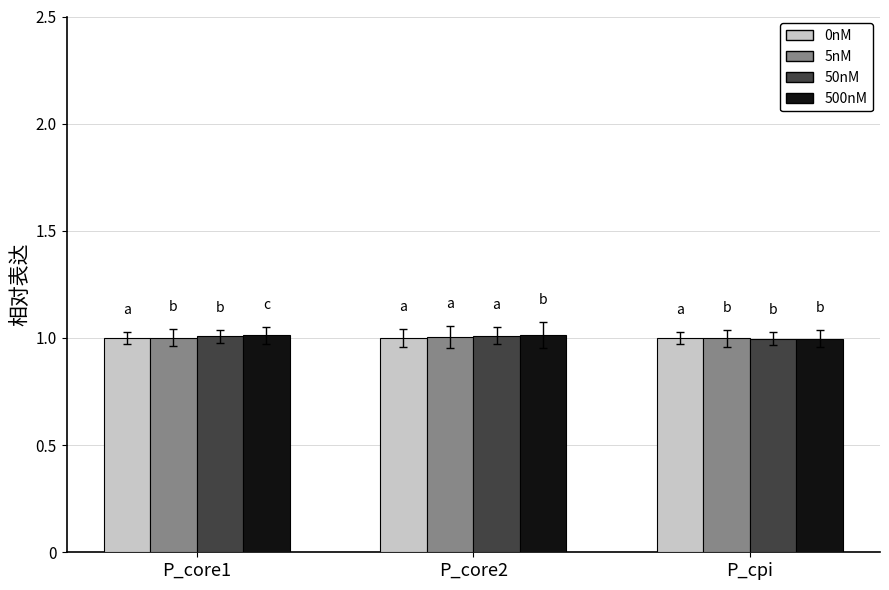

What is the greatest value displayed?

1.0